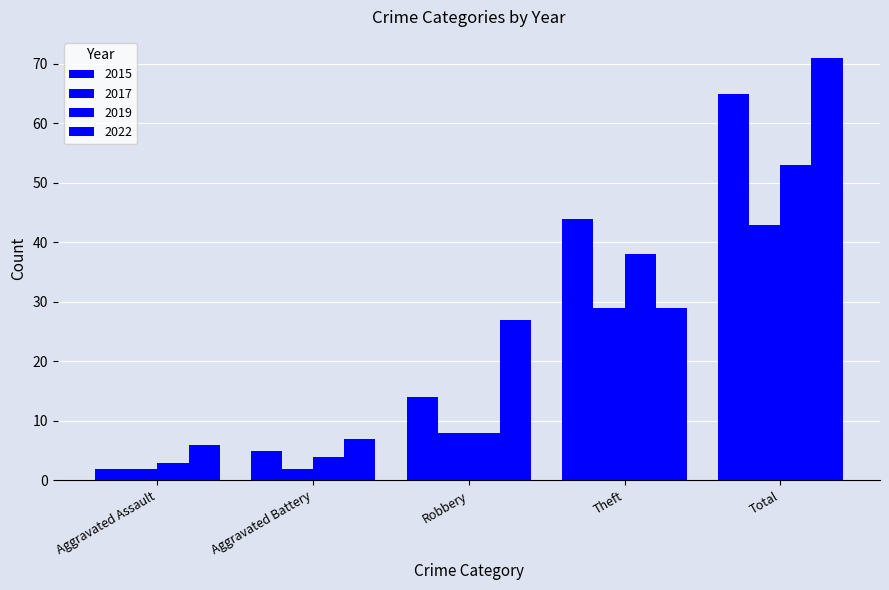

Is it true that 2022 equals 36 at Robbery?

False